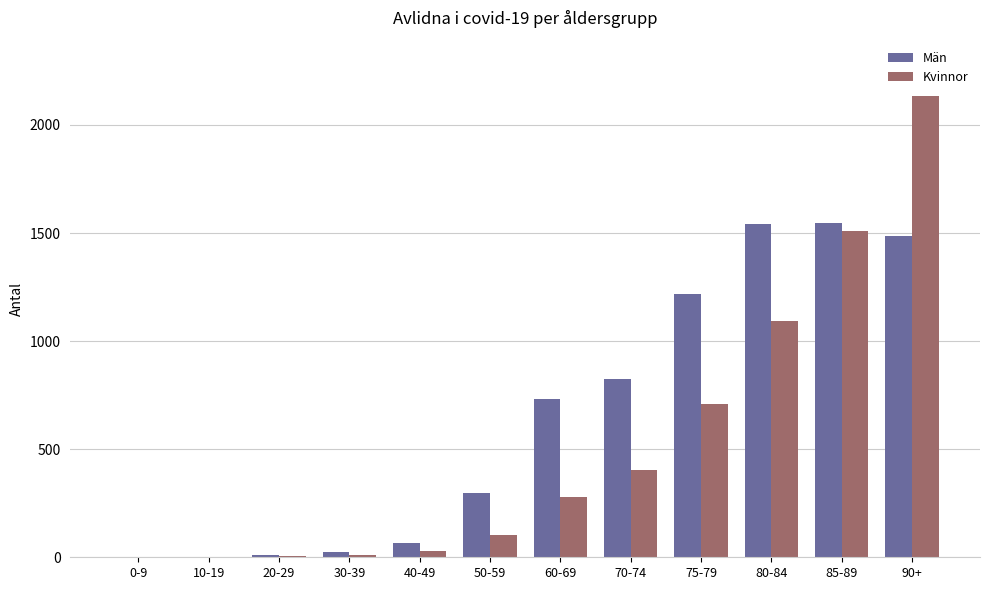

At which label does Kvinnor reach its peak?

90+